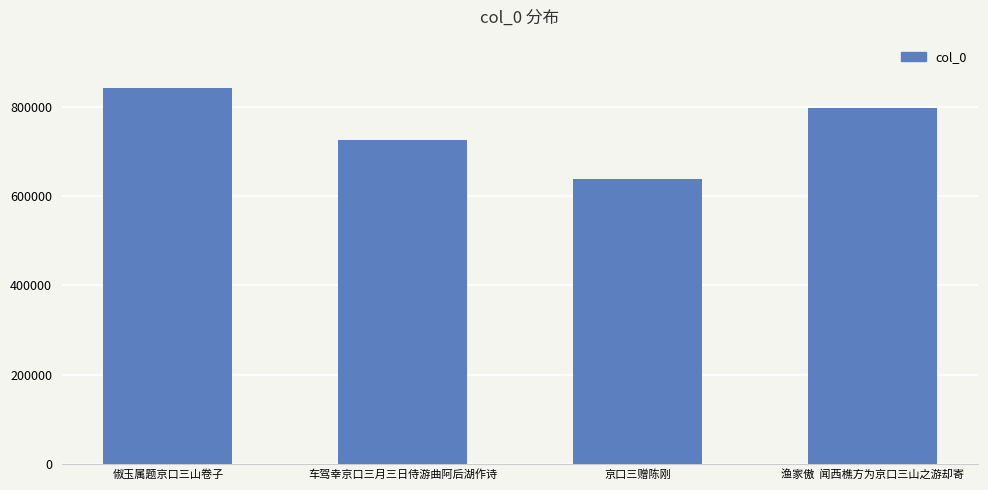

What is the value of the 4th bar from the left?

797982